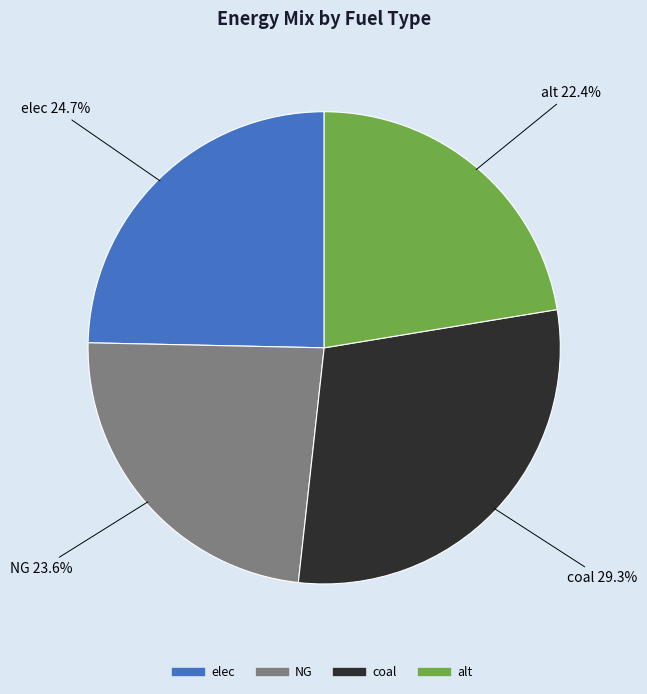

Does any single category account for the majority?

No